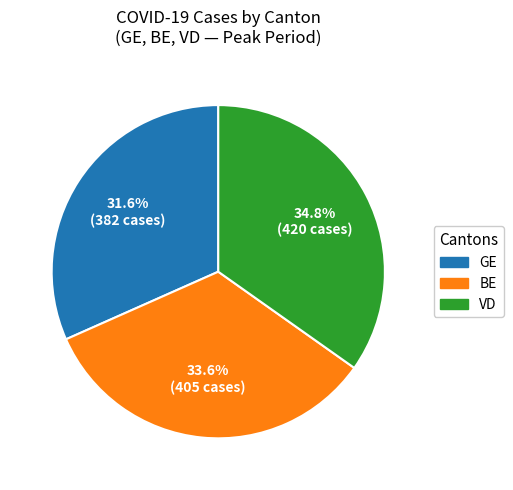

Between VD and BE, which is larger?

VD